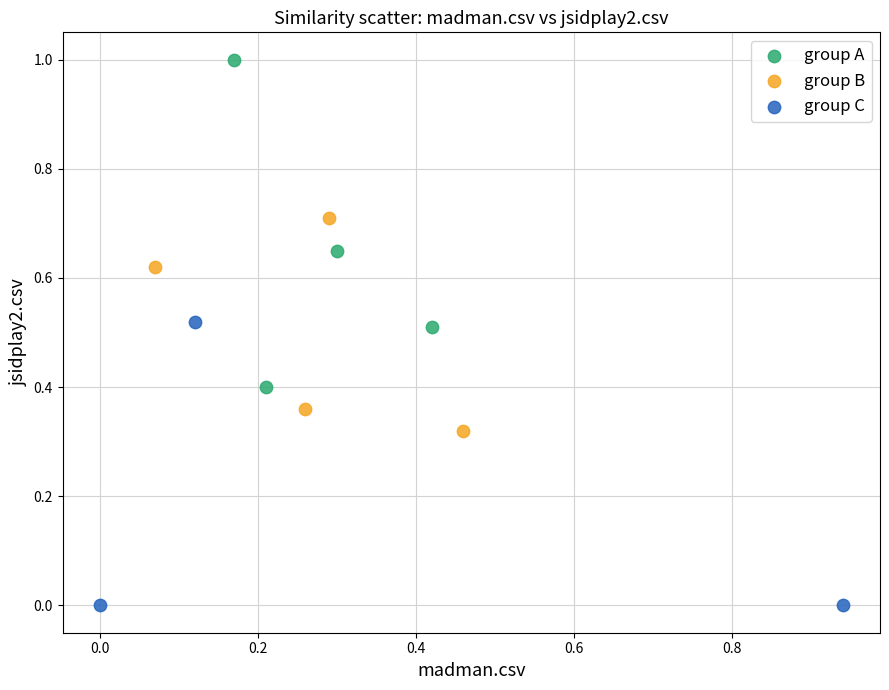

Which series contains the lowest Y value?

group C